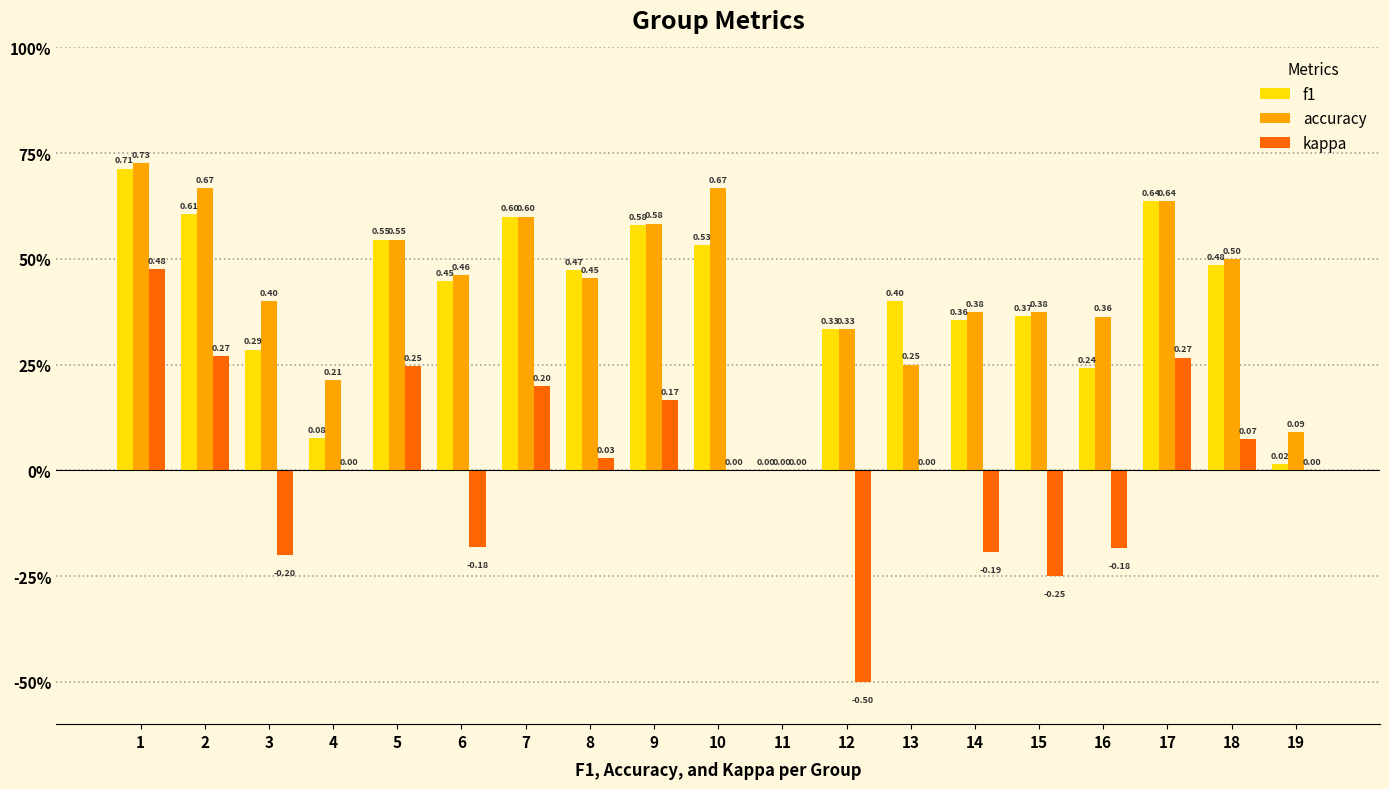

Are the bars horizontal?

No